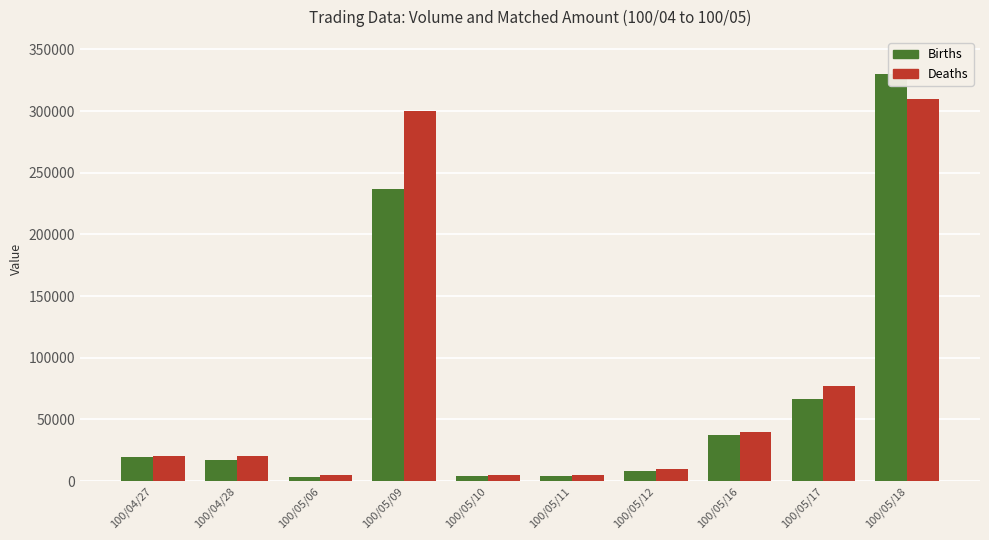

What is the value of the Births bar at the 1st from the left?

19600